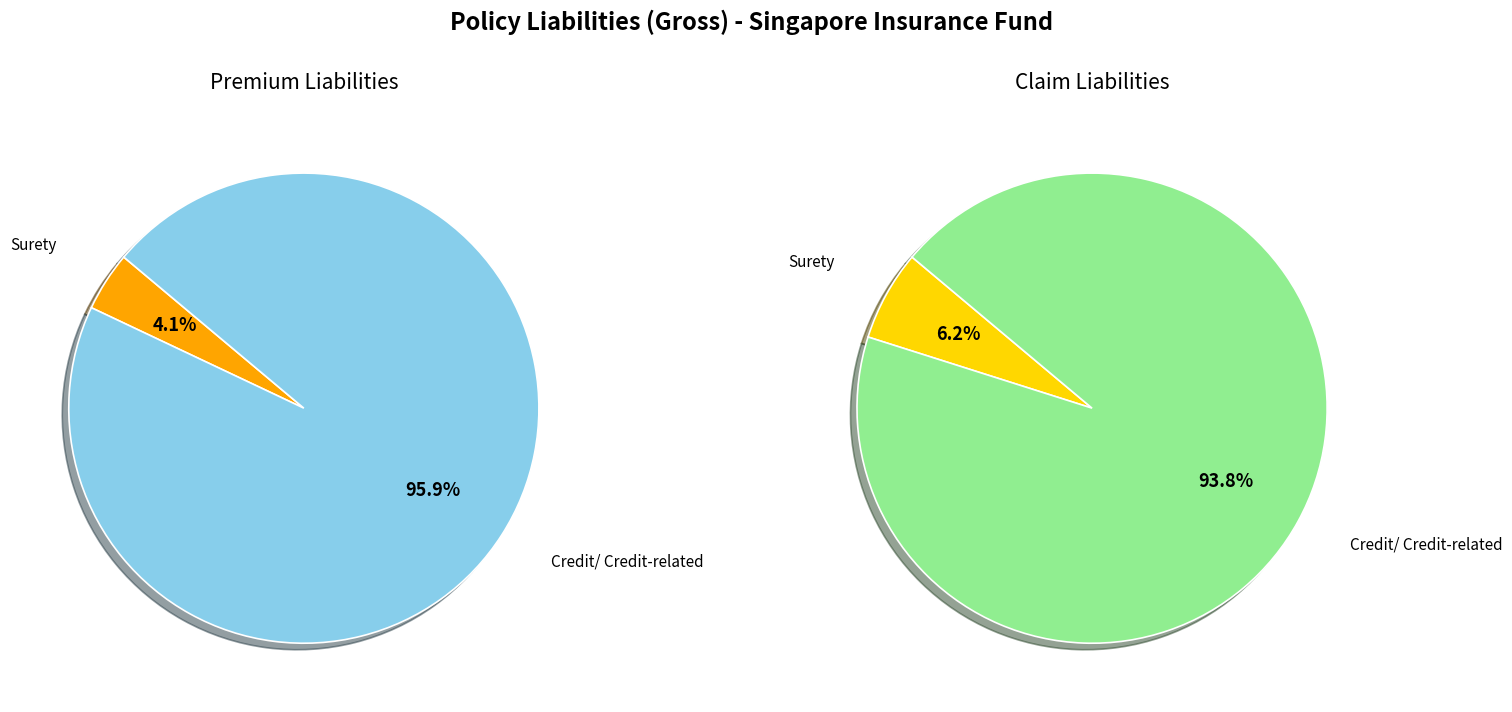

Is 3 the majority of the pie?

No